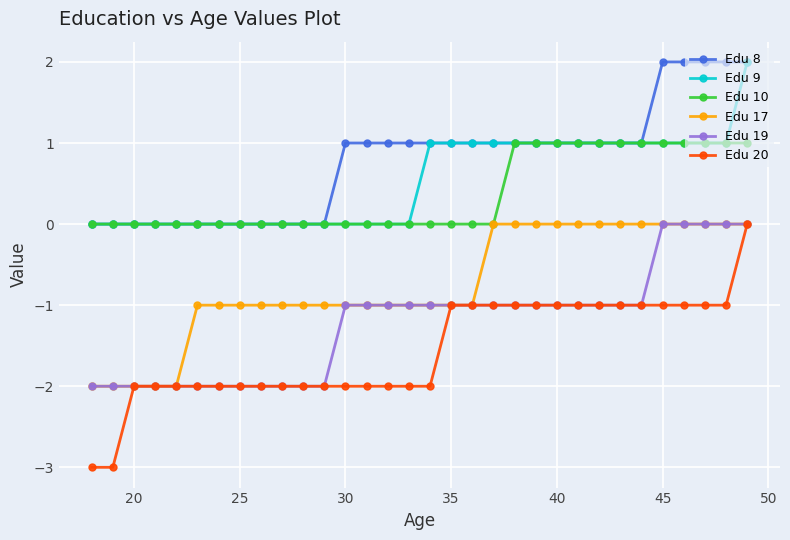

Which series has the widest spread of values?

Edu 20